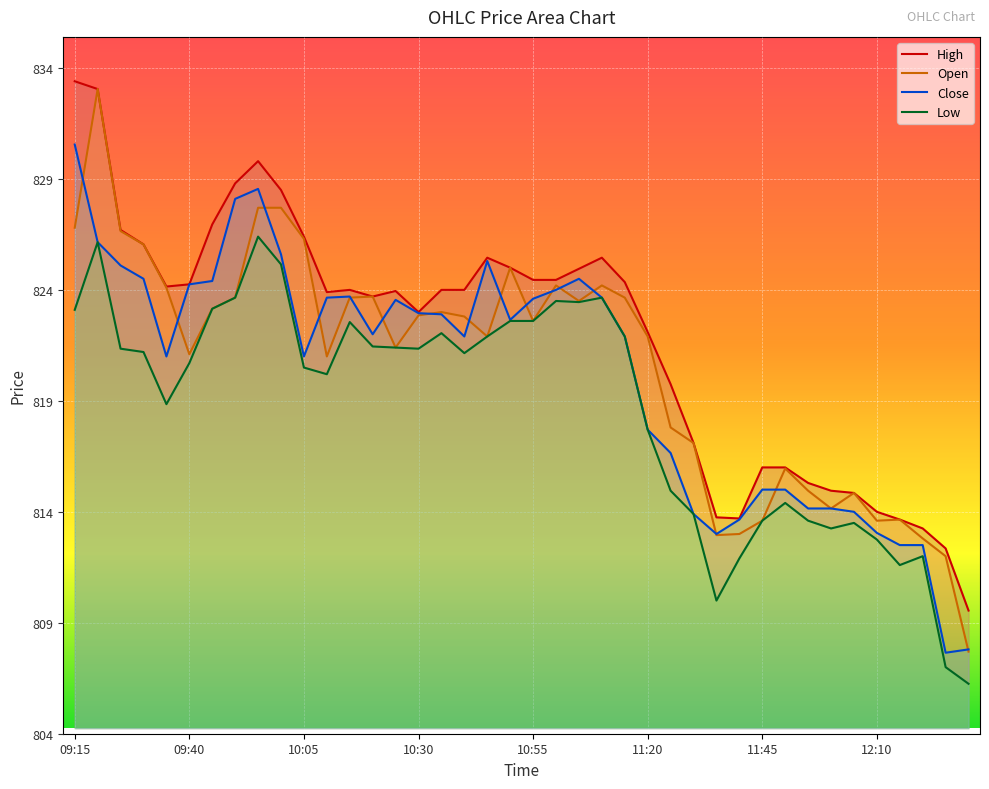

True or false: Close has a value of 1147.0 at 10:05.

False